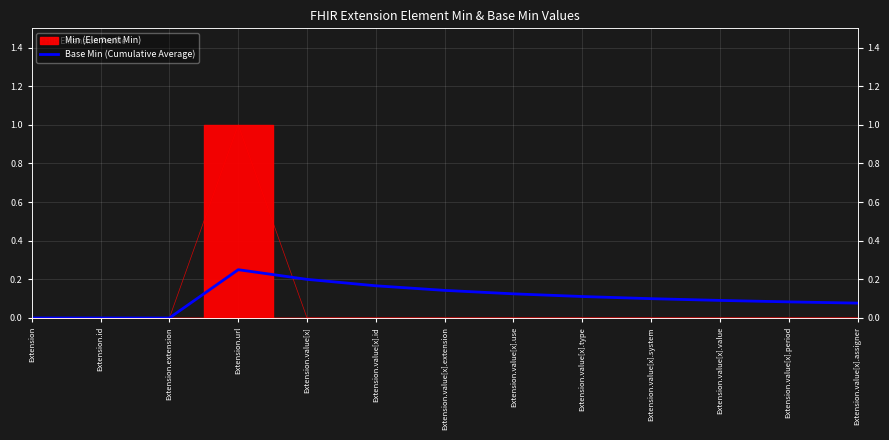

How many lines are shown in the chart?

1